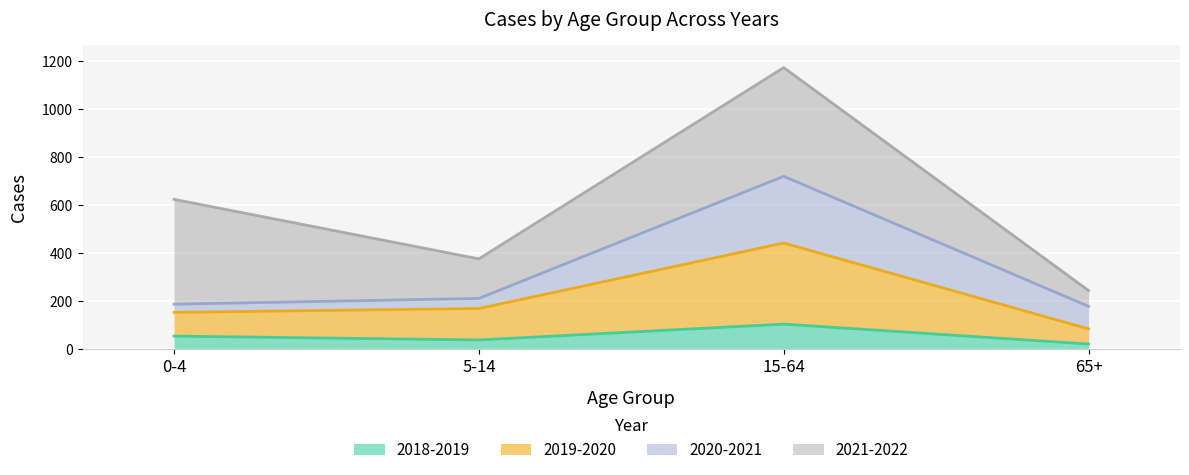

Where does the 2019-2020 series first go above 168?

15-64